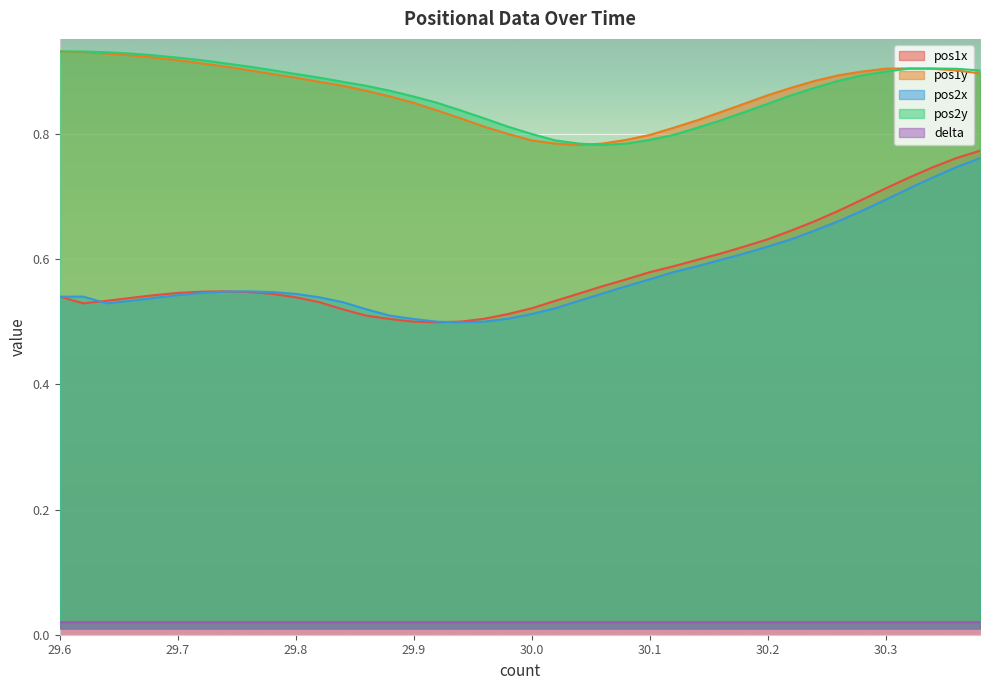

What value does the pos2x series have at 30.0?

0.5